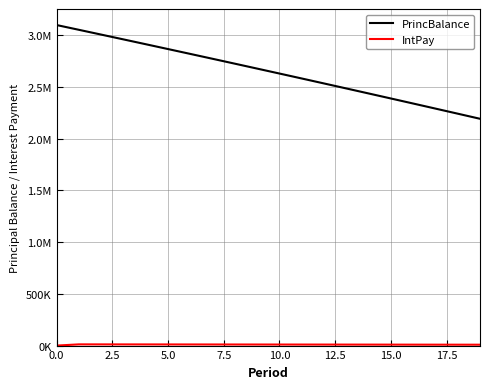

Rank the series by their maximum value, from highest to lowest.

PrincBalance, IntPay